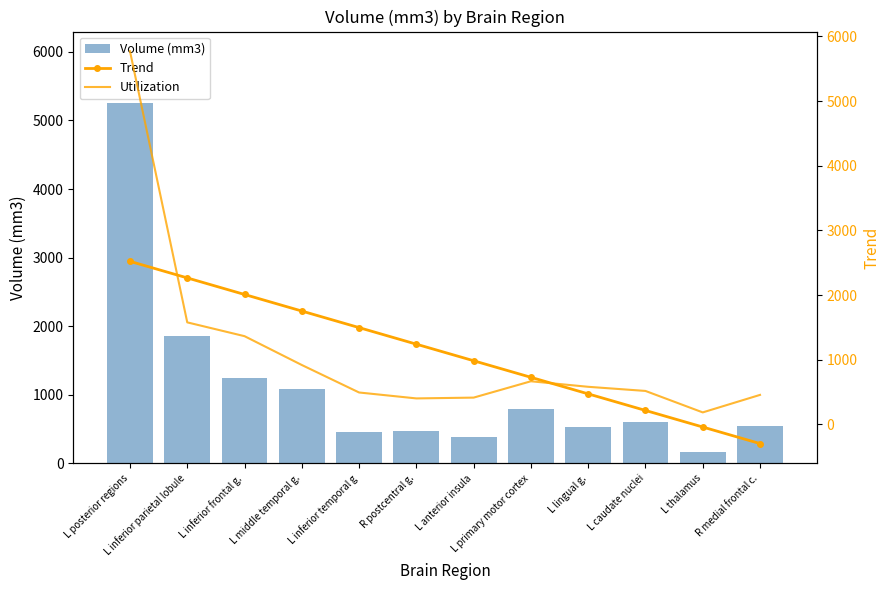

What position from the right is L thalamus?

2